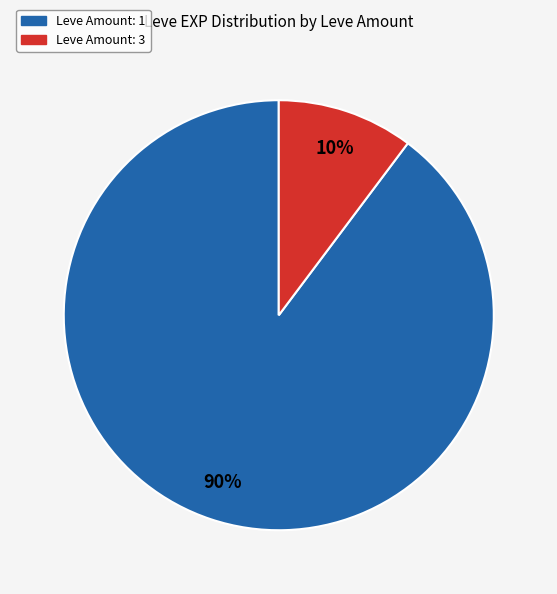

Is there any slice that represents more than half of the pie?

Yes